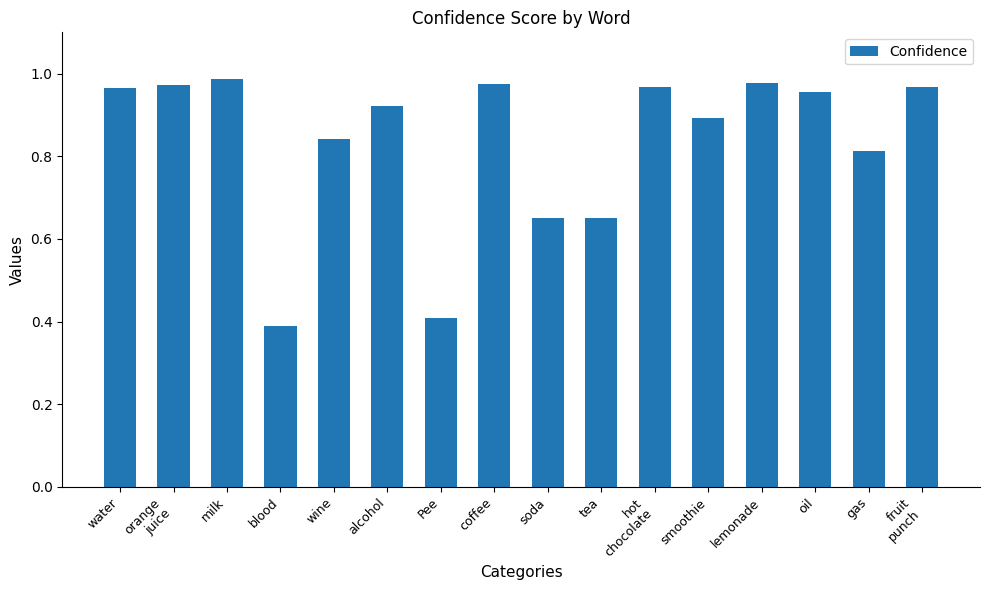

What is the difference between the second highest and minimum values?

0.6